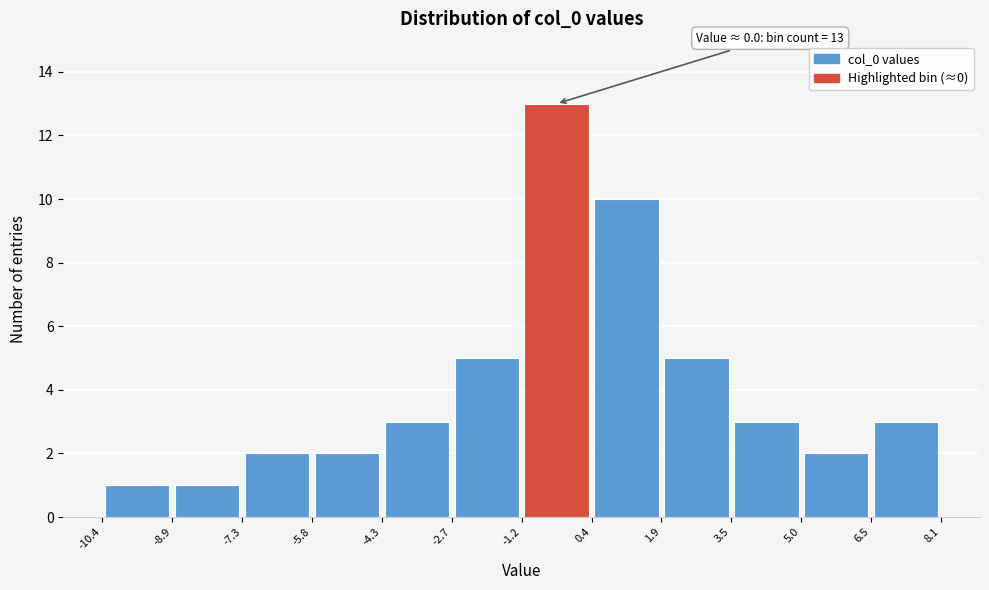

Which range on the x-axis has the tallest bar?

-1.2 to 0.4